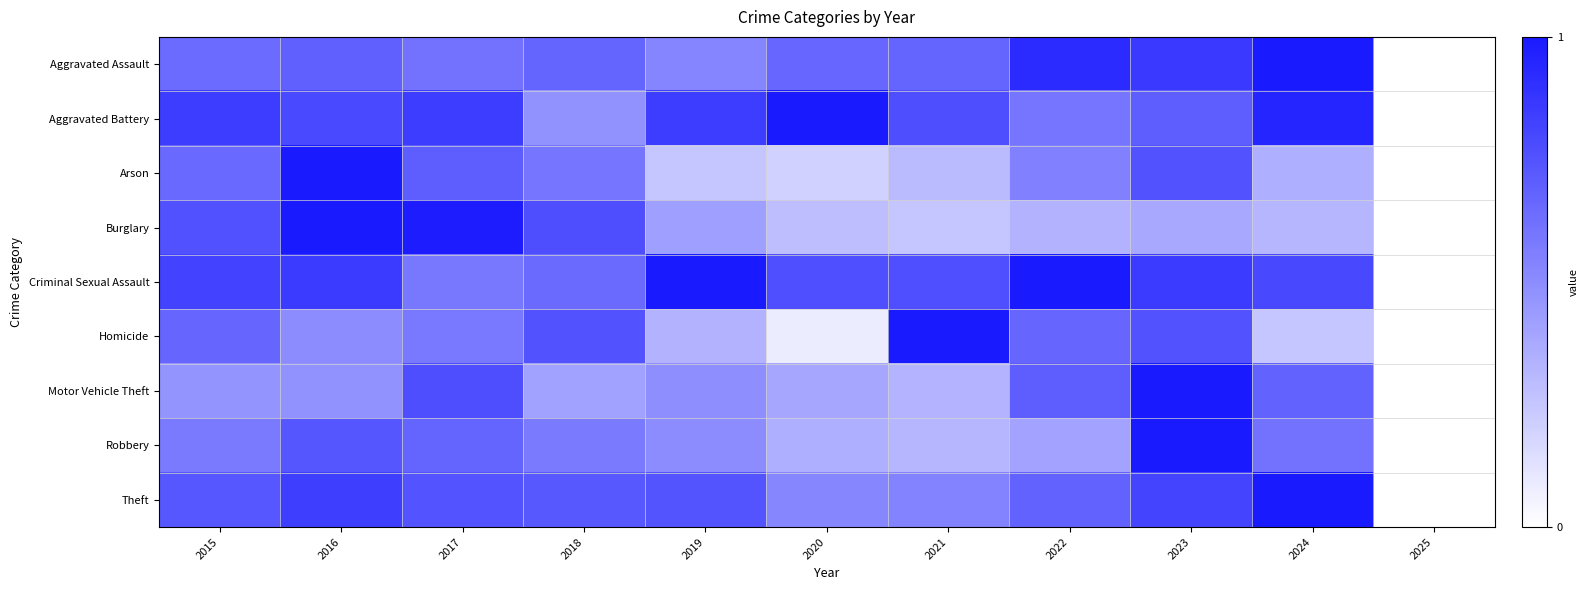

Reading left to right, extract all data points from this chart.

Aggravated Assault: 2015=0.6	2016=0.7	2017=0.6	2018=0.7	2019=0.5	2020=0.7	2021=0.7	2022=0.9	2023=0.9	2024=1.0	2025=0.0
Aggravated Battery: 2015=0.8	2016=0.8	2017=0.8	2018=0.5	2019=0.8	2020=1.0	2021=0.8	2022=0.6	2023=0.7	2024=0.9	2025=0.0
Arson: 2015=0.7	2016=1.0	2017=0.7	2018=0.6	2019=0.2	2020=0.2	2021=0.3	2022=0.6	2023=0.8	2024=0.3	2025=0.0
Burglary: 2015=0.8	2016=1.0	2017=1.0	2018=0.8	2019=0.4	2020=0.3	2021=0.3	2022=0.3	2023=0.4	2024=0.3	2025=0.0
Criminal Sexual Assault: 2015=0.8	2016=0.9	2017=0.6	2018=0.6	2019=1.0	2020=0.8	2021=0.8	2022=1.0	2023=0.9	2024=0.8	2025=0.0
Homicide: 2015=0.7	2016=0.5	2017=0.6	2018=0.8	2019=0.3	2020=0.1	2021=1.0	2022=0.7	2023=0.8	2024=0.2	2025=0.0
Motor Vehicle Theft: 2015=0.5	2016=0.5	2017=0.8	2018=0.4	2019=0.5	2020=0.4	2021=0.3	2022=0.7	2023=1.0	2024=0.7	2025=0.0
Robbery: 2015=0.6	2016=0.7	2017=0.7	2018=0.6	2019=0.5	2020=0.3	2021=0.3	2022=0.4	2023=1.0	2024=0.6	2025=0.0
Theft: 2015=0.7	2016=0.8	2017=0.7	2018=0.7	2019=0.7	2020=0.5	2021=0.5	2022=0.7	2023=0.8	2024=1.0	2025=0.0